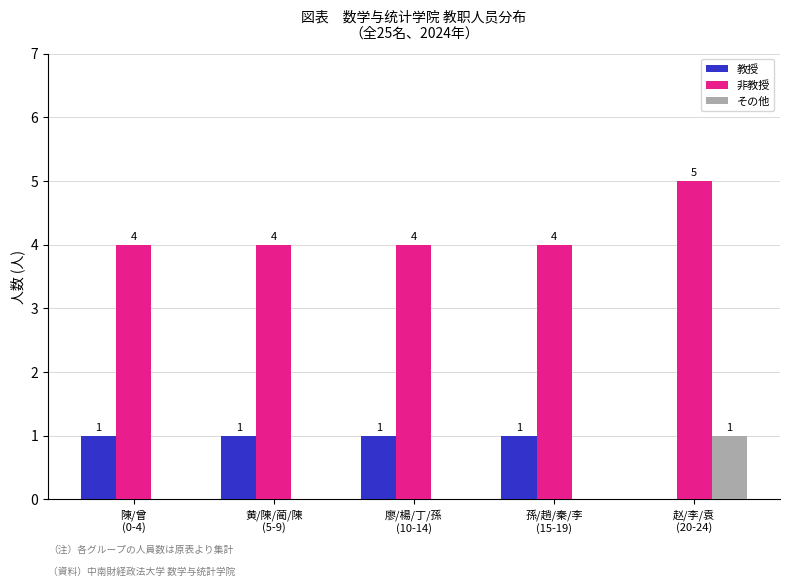

What is the sum of all 非教授 values?

21